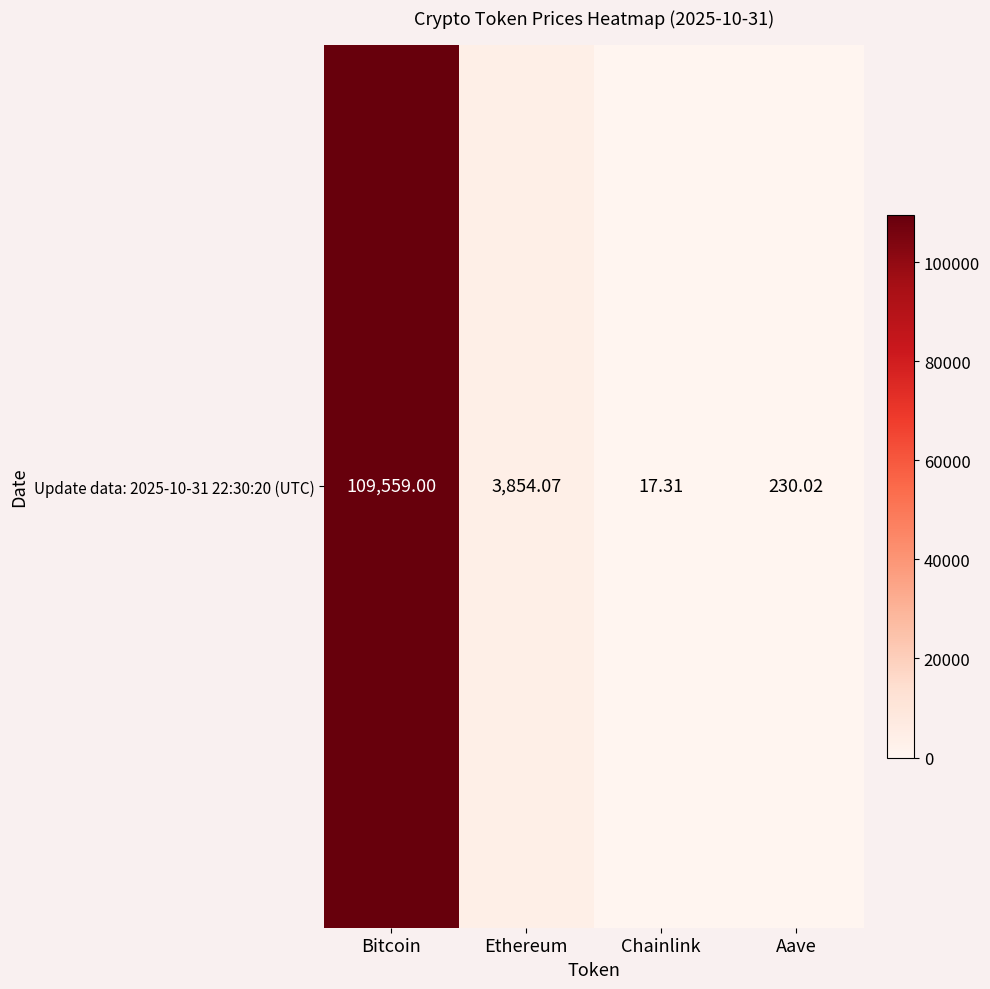

At which category does the chart reach its peak across all series?

Bitcoin